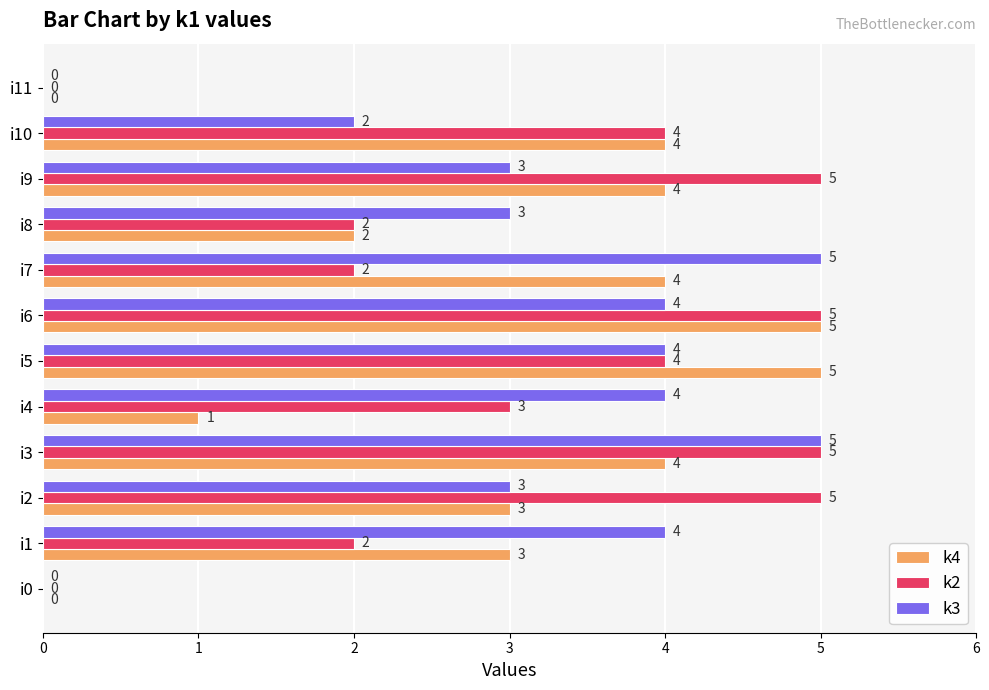

Between i0 and i8, which series saw the biggest shift?

k3